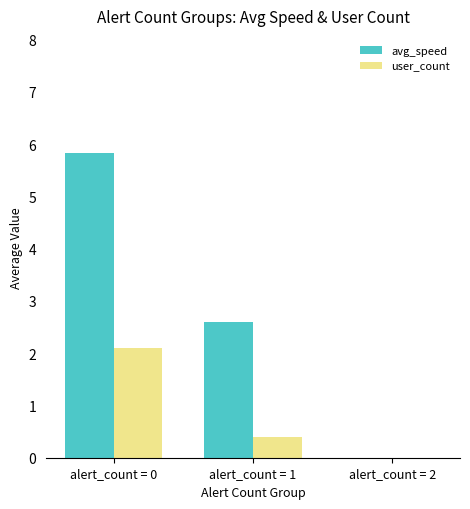

Where does the avg_speed series first go above 2?

alert_count = 0